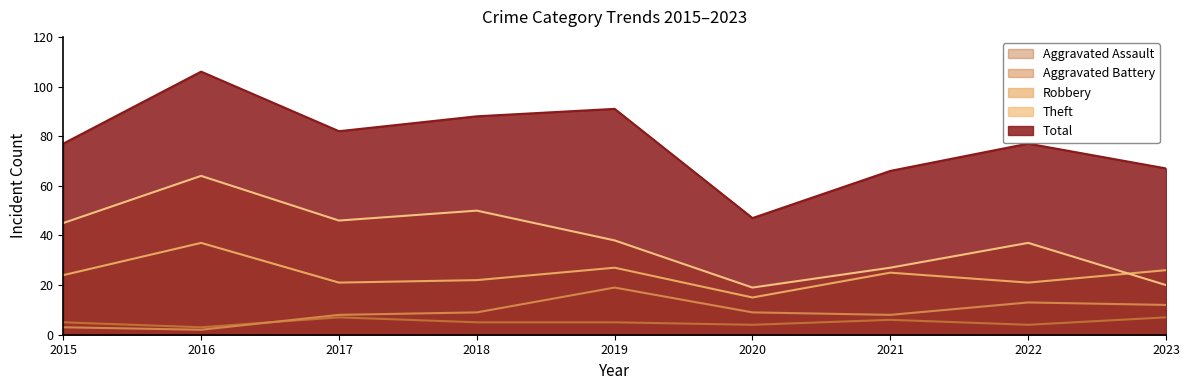

Which series has the largest total across all categories?

Total